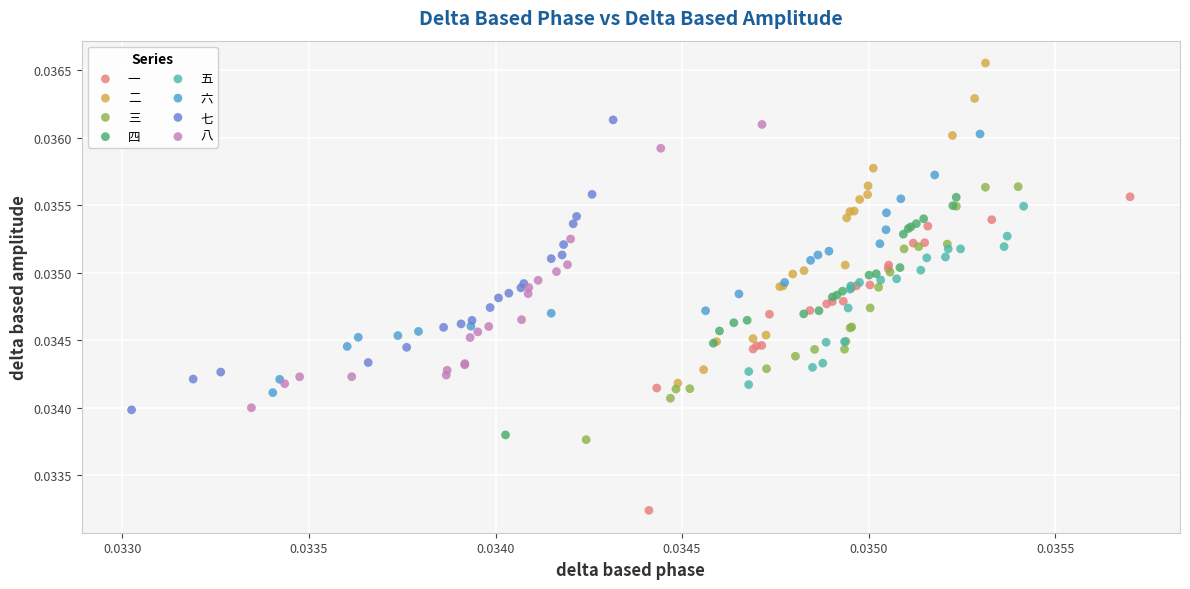

Which series has the widest spread of Y values?

二